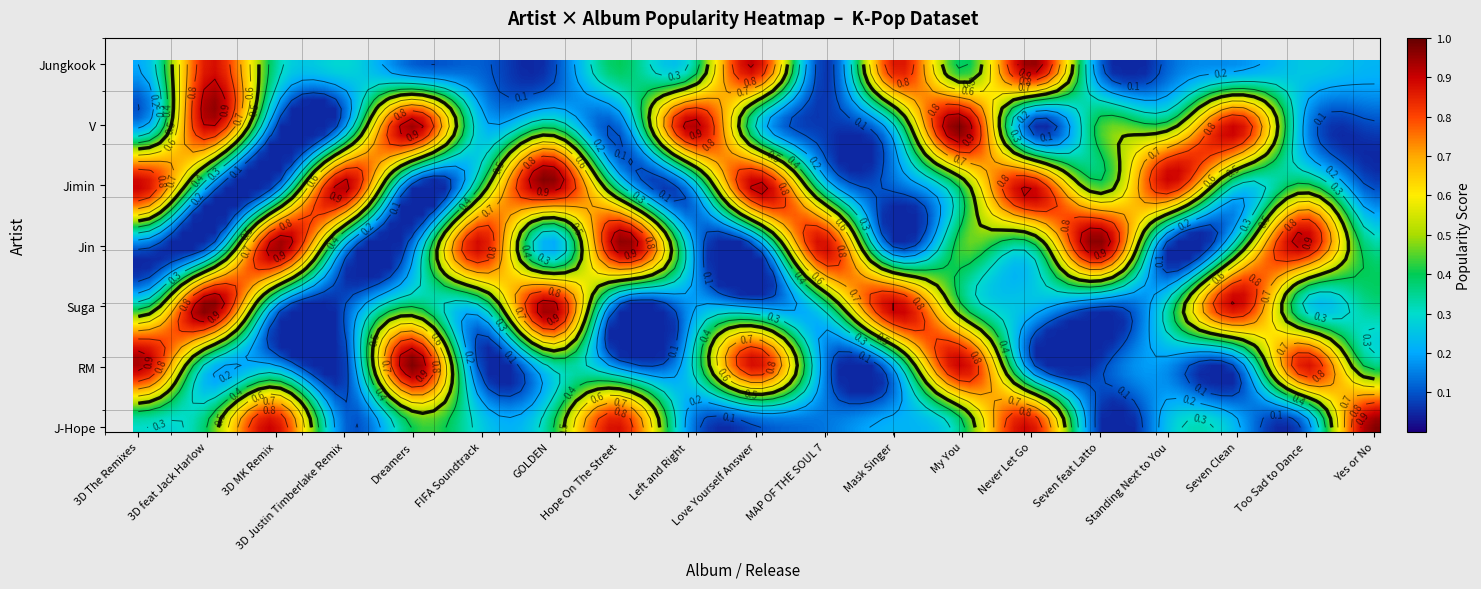

The Suga series shows 0 at Left and Right. True or false?

False